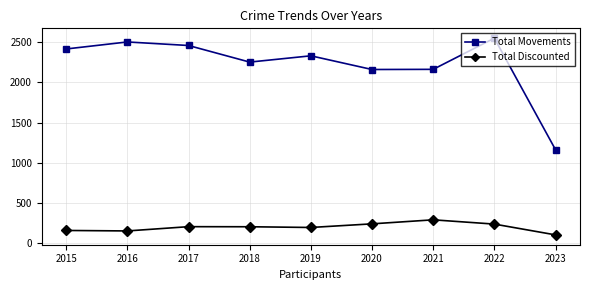

What is the difference between the maximum and minimum values in the Total Movements series?

1385